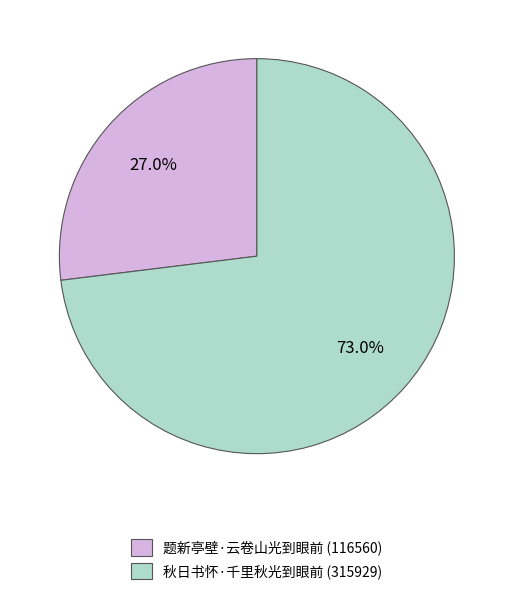

To the nearest percent, what is the average slice percentage?

50%